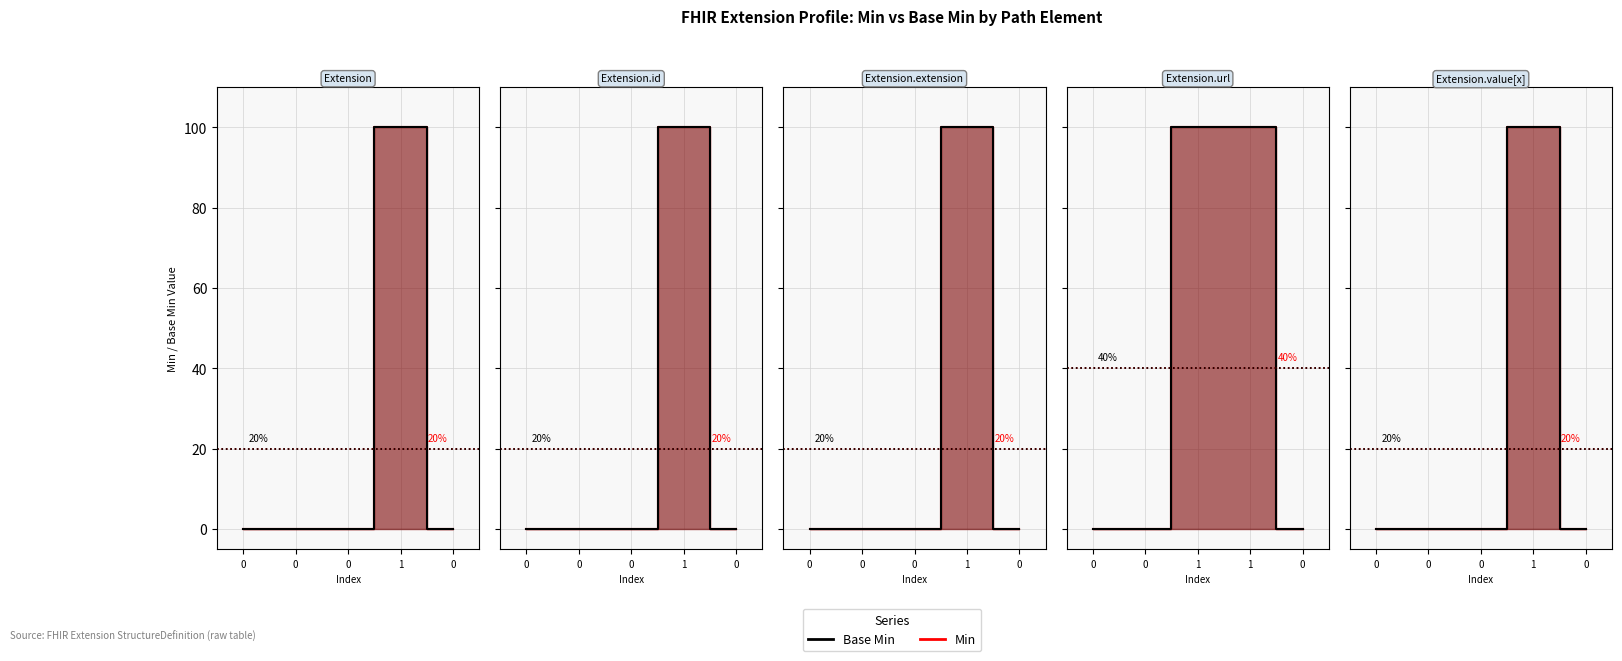

How many values in Base Min are above zero?

1